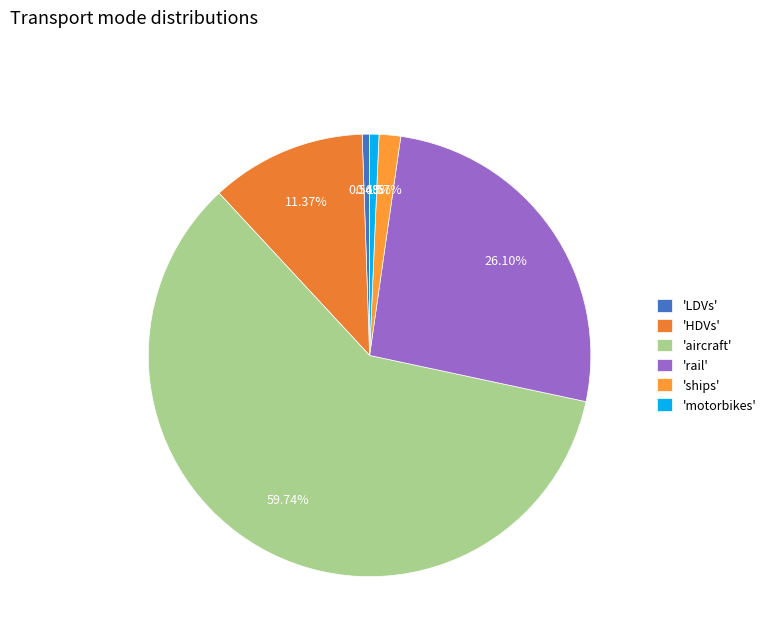

How many segments does this pie chart have?

6